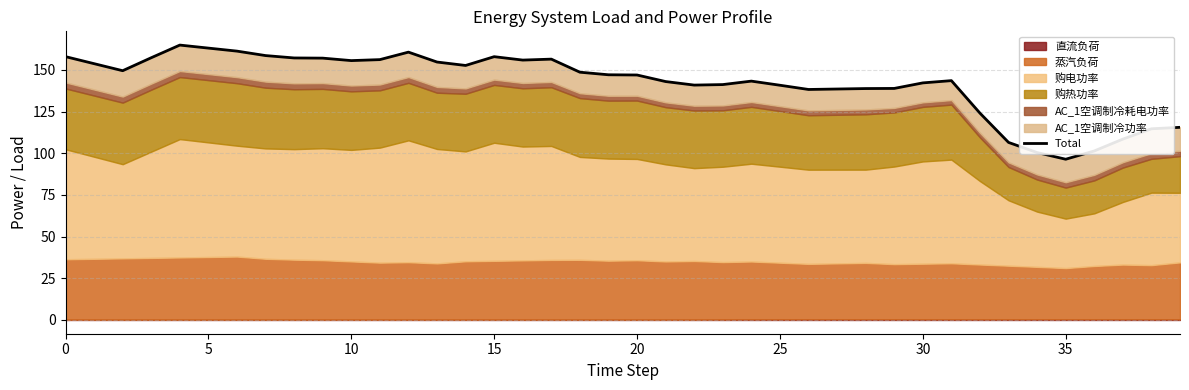

Where is the data nearest to the value 130?

32